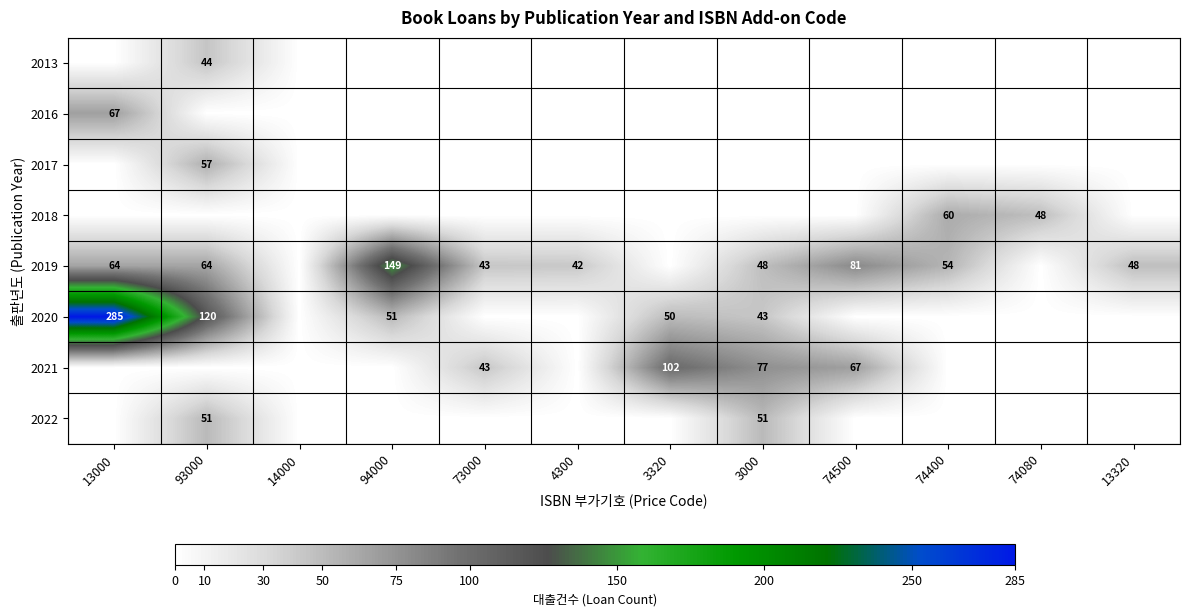

Count the number of categories in the chart.

12